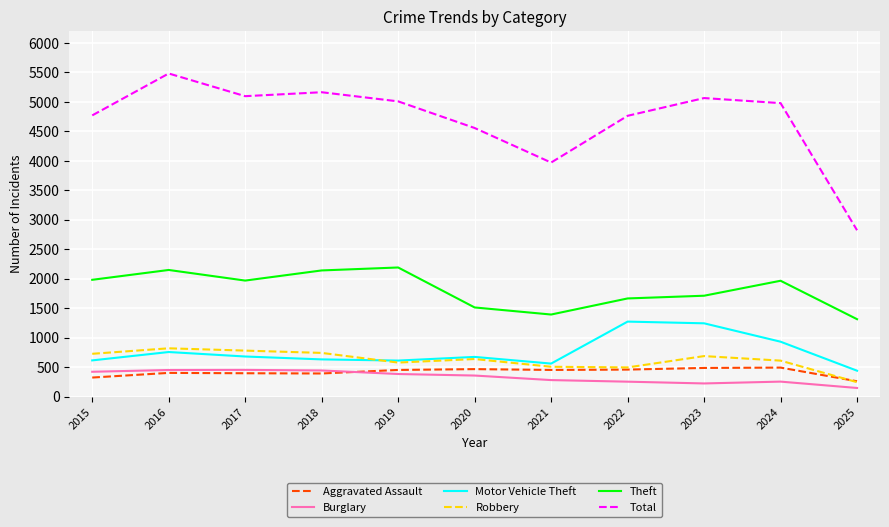

What is the sum of all Total values?

51671